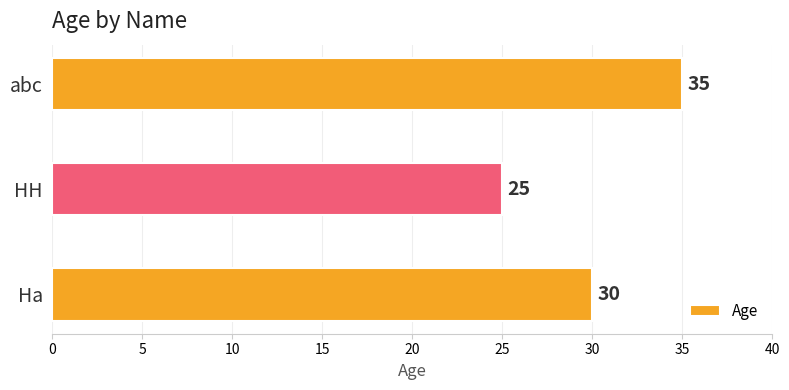

List the labels in order of value, smallest first.

HH, Ha, abc